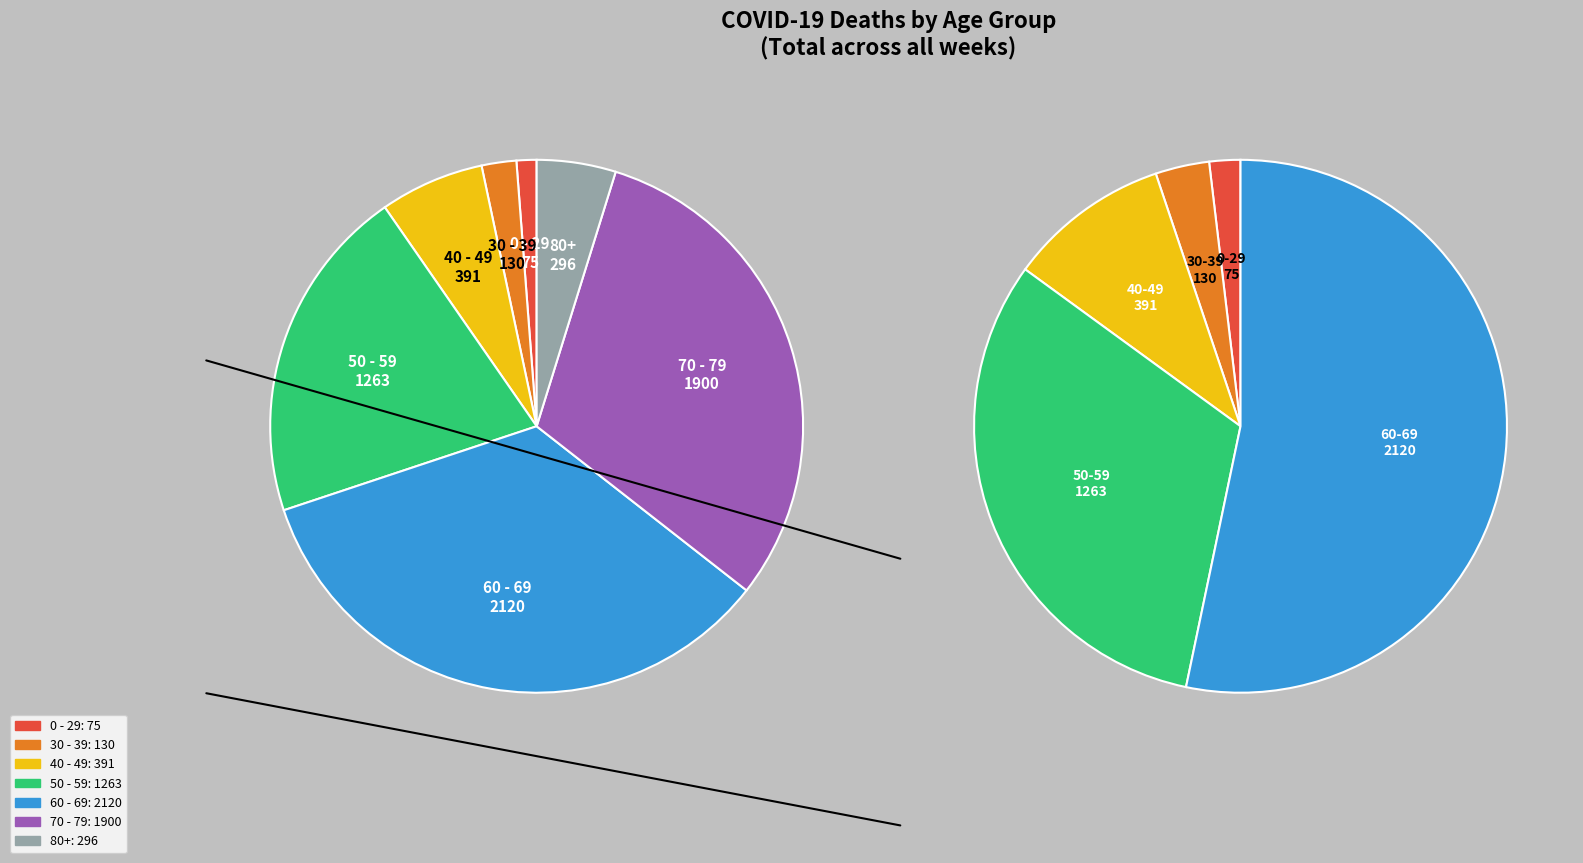

Is there any slice that represents more than half of the pie?

No